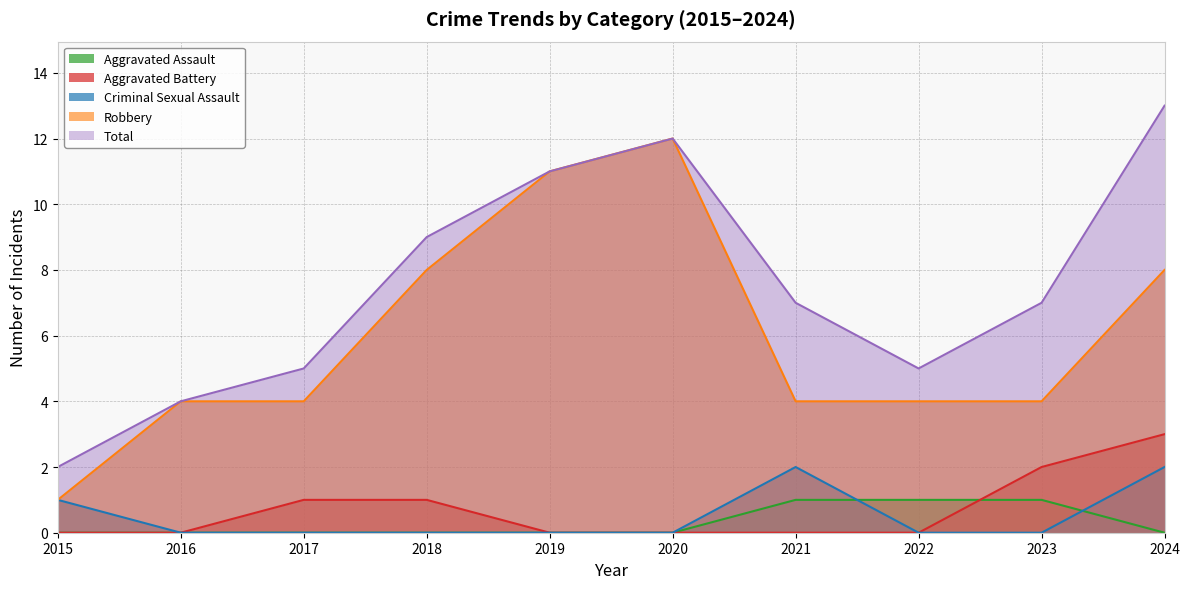

Count the number of data series in this chart.

5